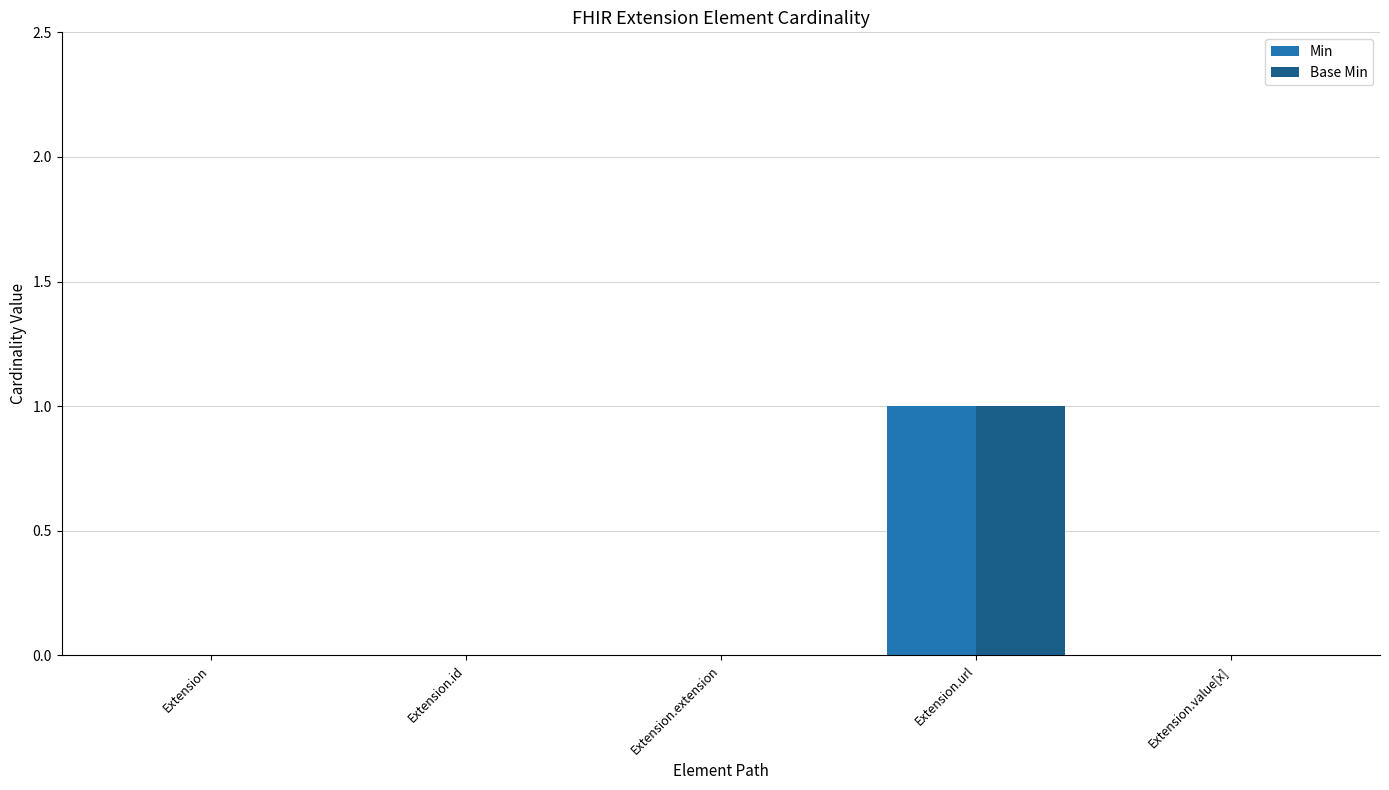

Which category has the highest value in the Base Min series?

Extension.url